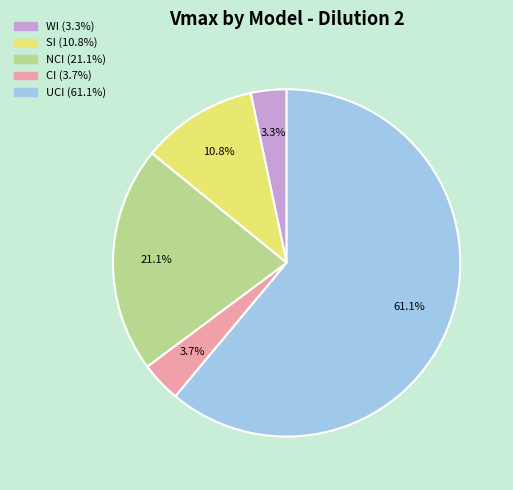

To the nearest percent, what is the combined percentage of NCI and UCI?

82%